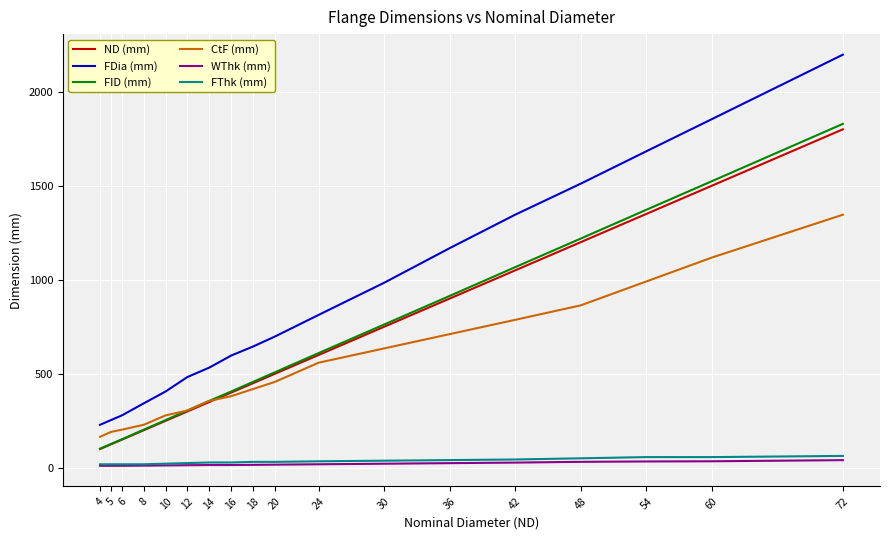

True or false: ND (mm) and FDia (mm) cross at least once.

False